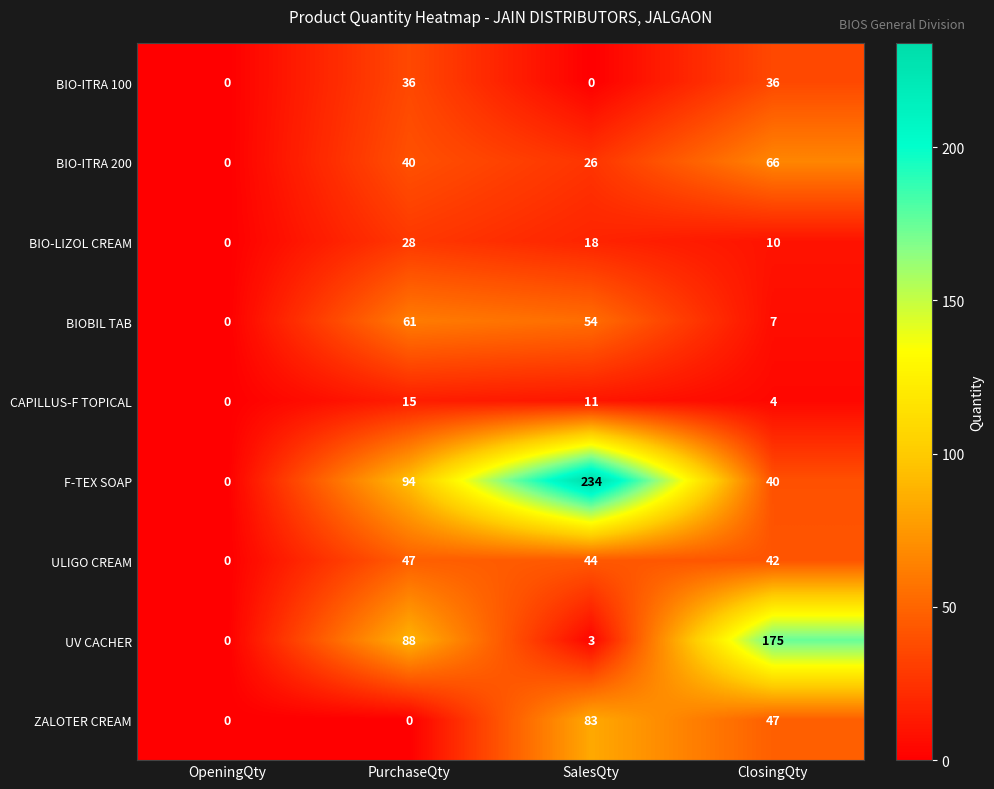

Which series changed the most between OpeningQty and PurchaseQty?

F-TEX SOAP